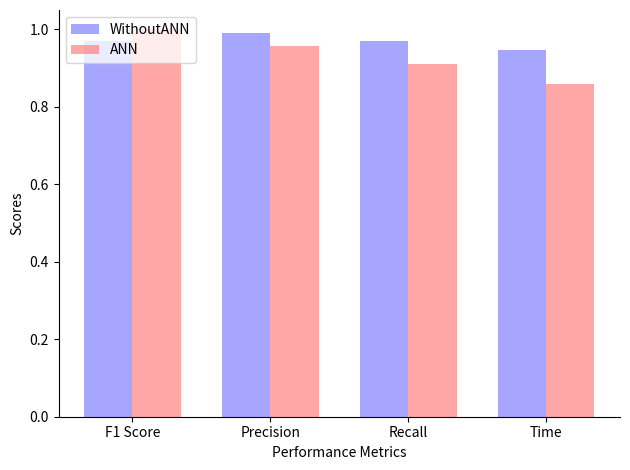

At how many categories does at least one series exceed 0?

4